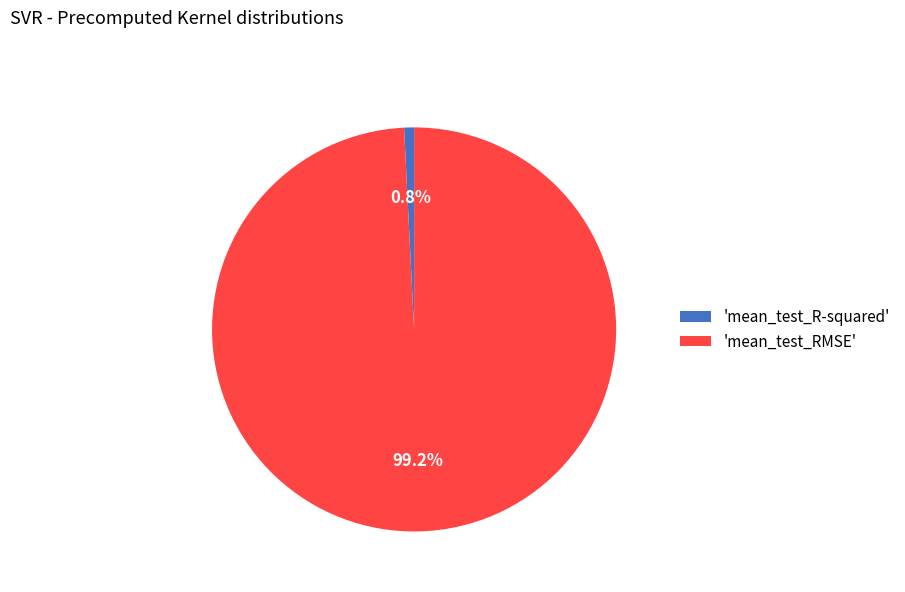

Which slice is the smallest?

'mean_test_R-squared'